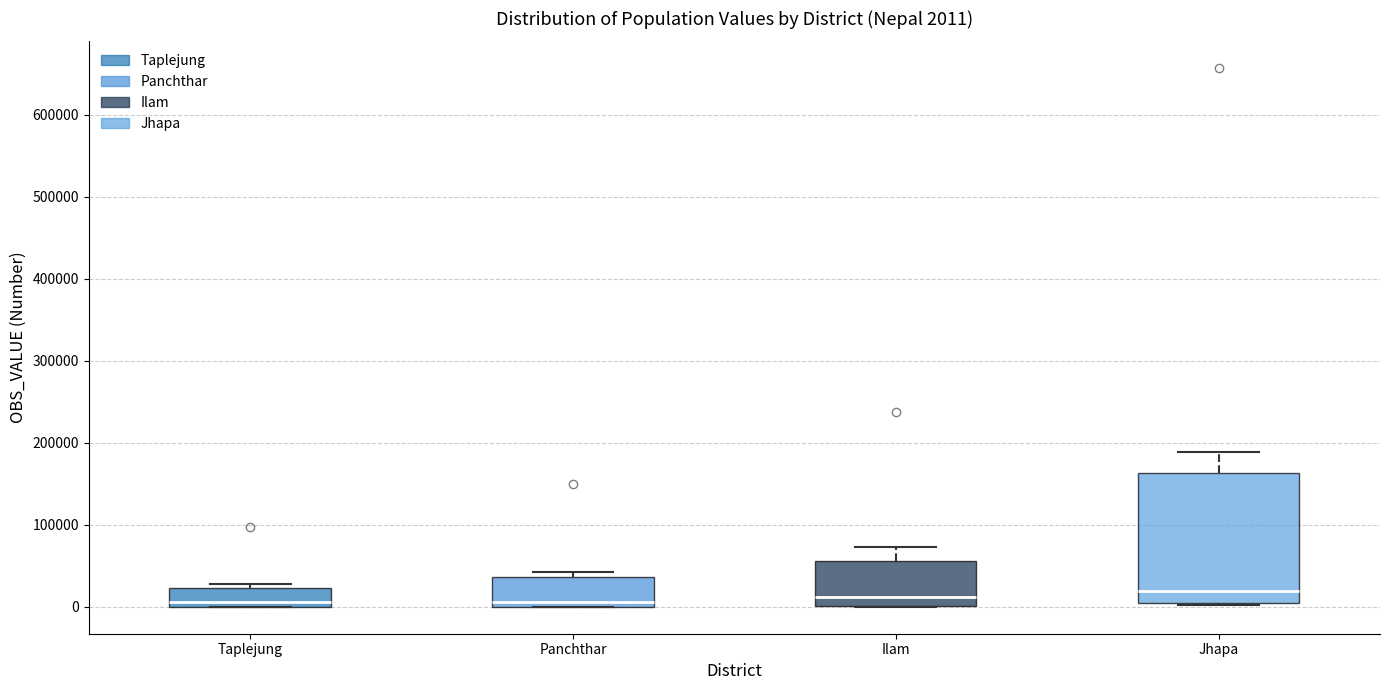

Which box is the tallest, from its lower edge to its upper edge?

Jhapa